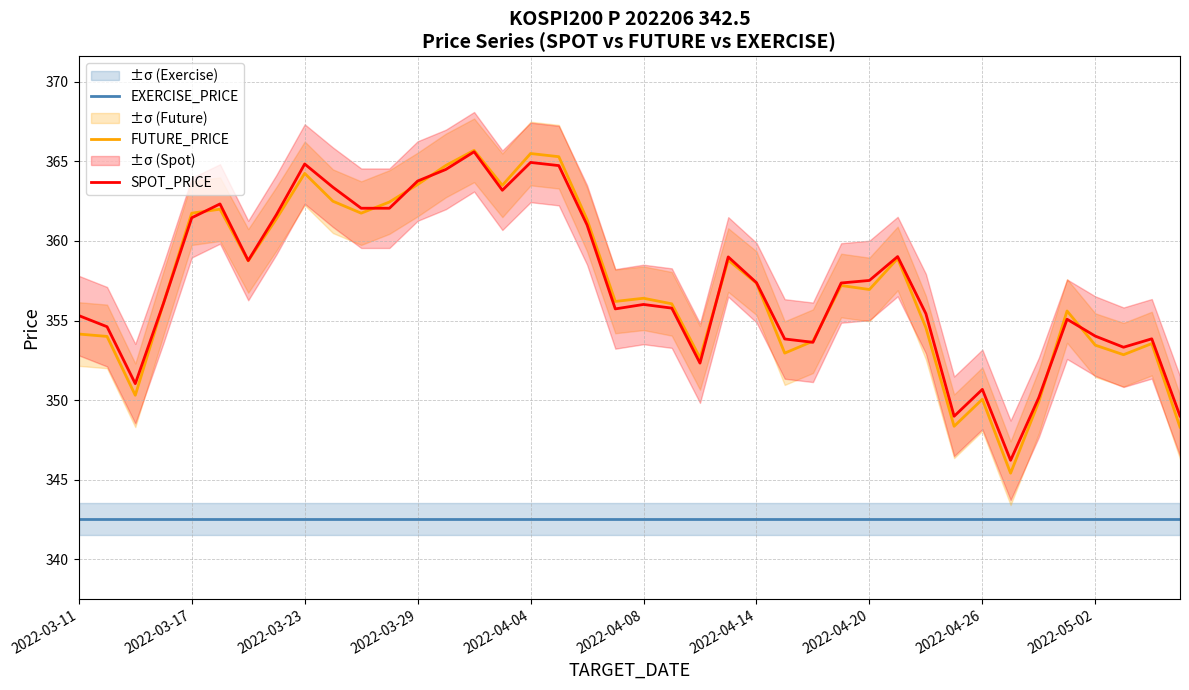

What is the approximate value of EXERCISE_PRICE at 2022-04-26?

342.5